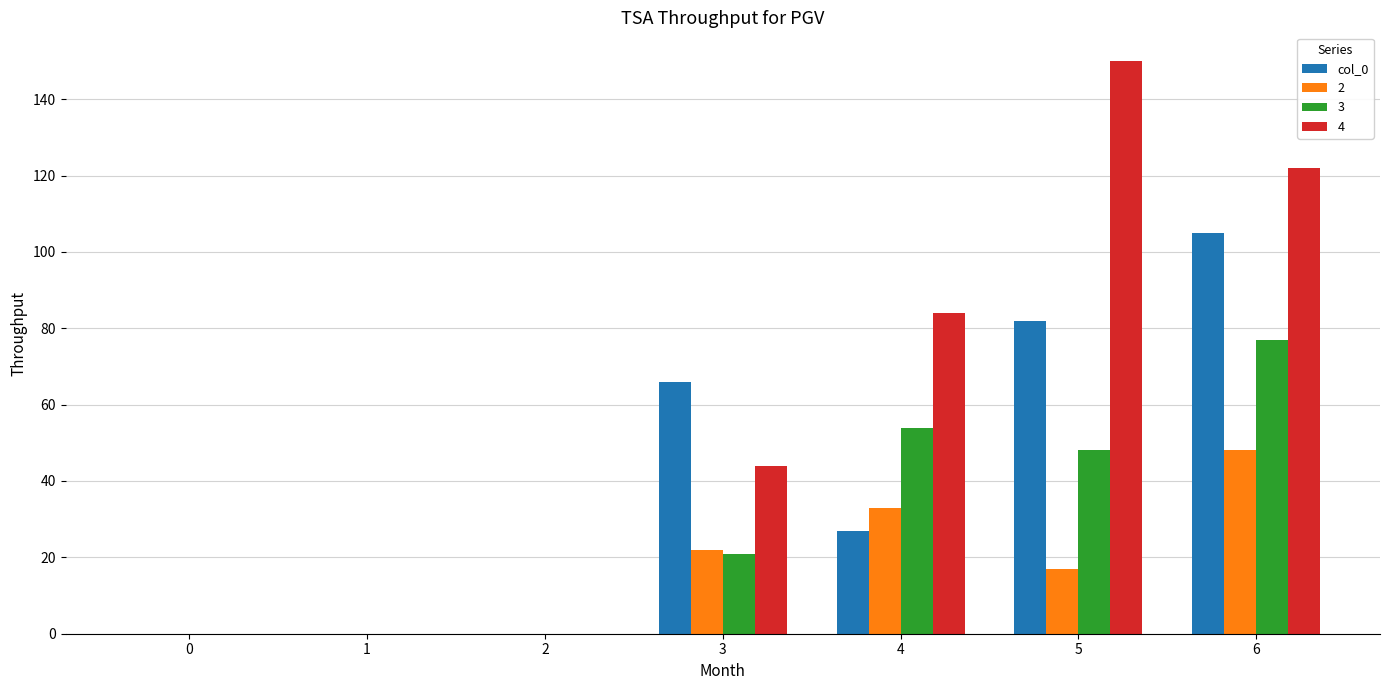

What is the sum of all 3 values?

200